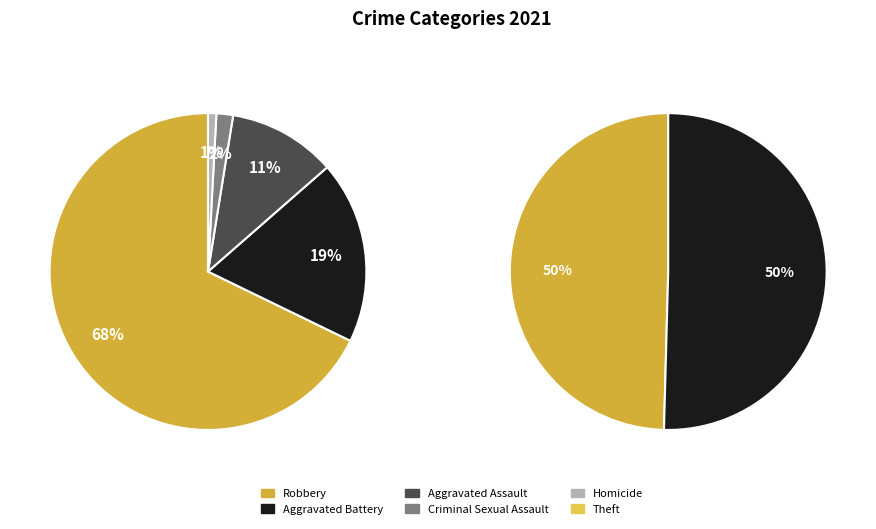

What percentage do Theft and Criminal Sexual Assault together represent?

50.4%